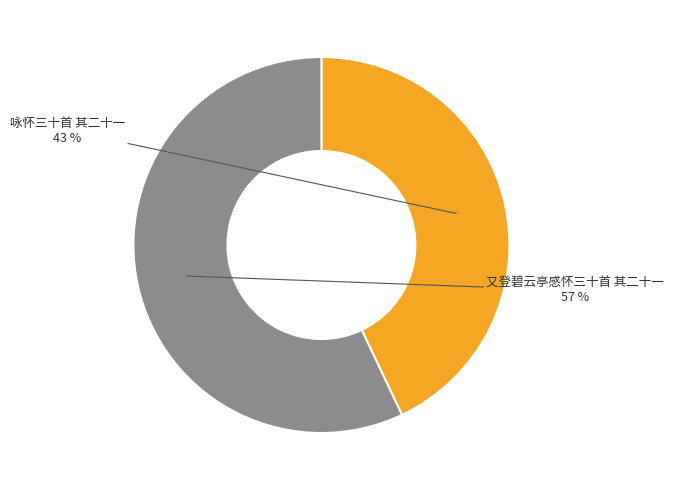

Does any single category account for the majority?

Yes